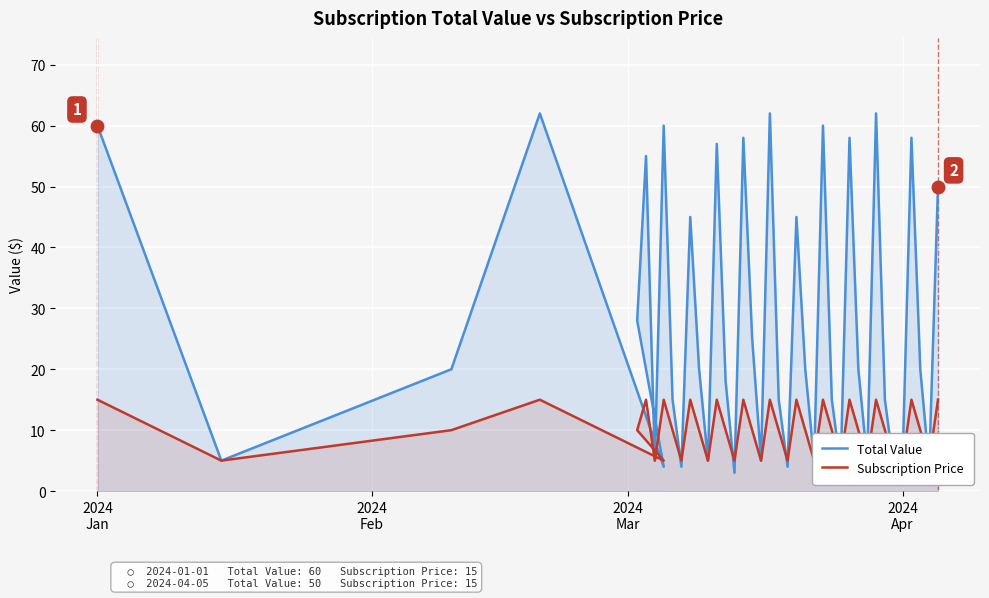

At which label is Subscription Price closest to 10?

2024
Mar